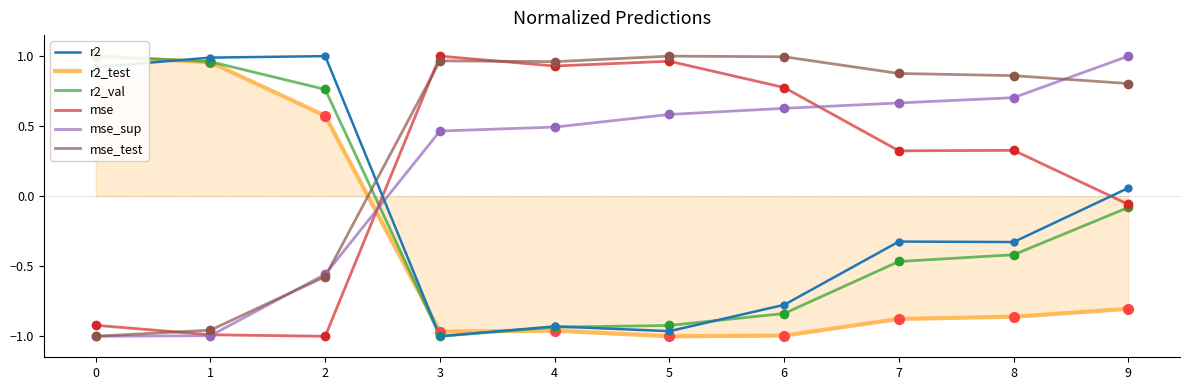

Which series has the widest spread of Y values?

r2